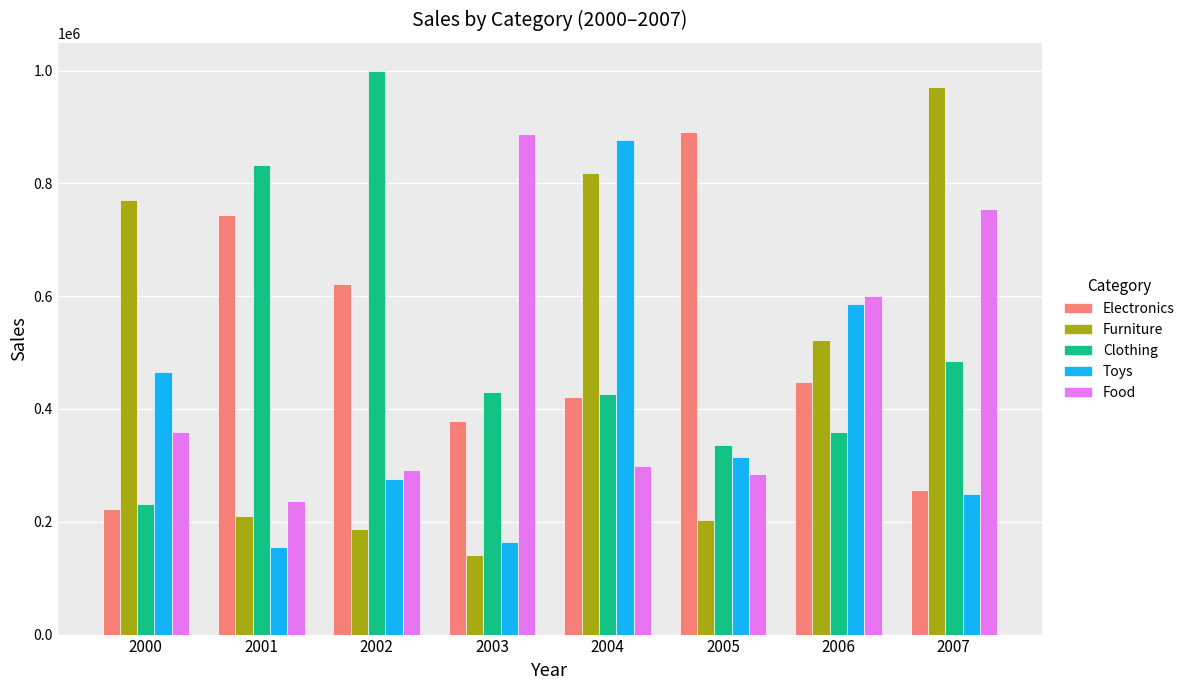

What value does the Toys series have at 2000, to the nearest 100?

465800